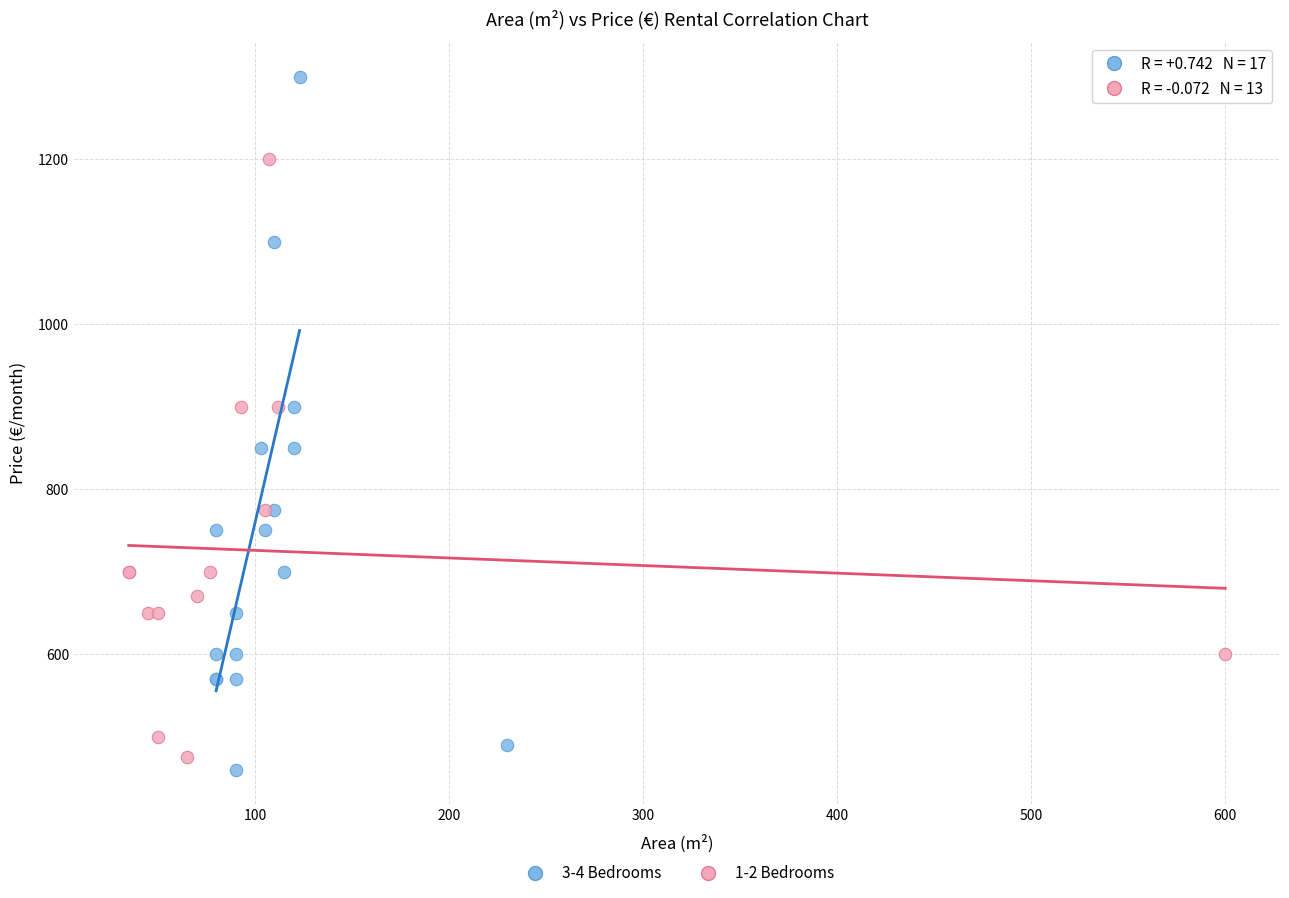

What are all the series names shown in the legend?

3-4 Bedrooms, 1-2 Bedrooms